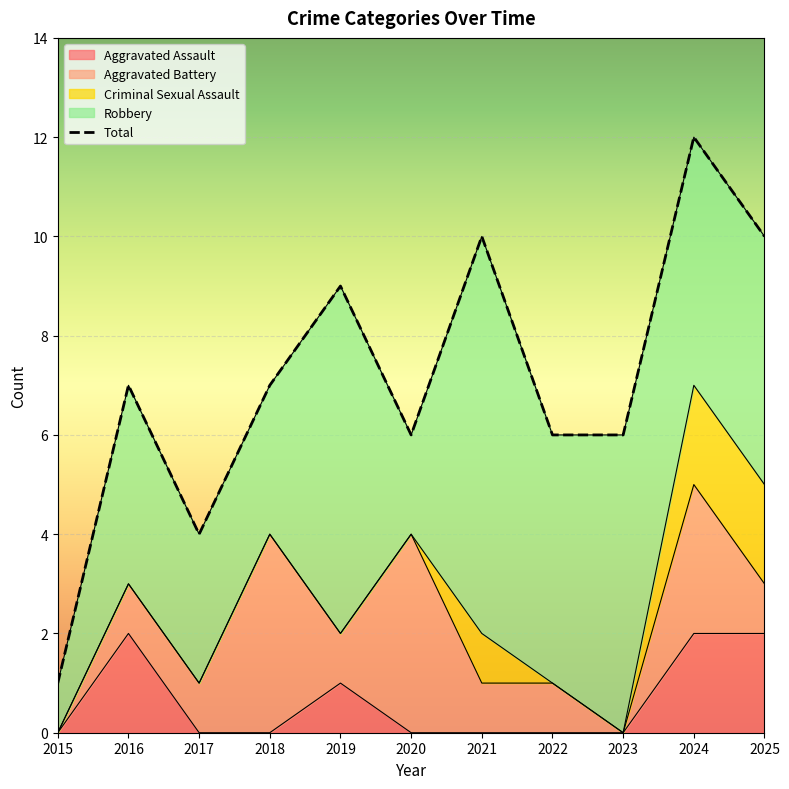

At which category does the data reach its first local peak?

2016